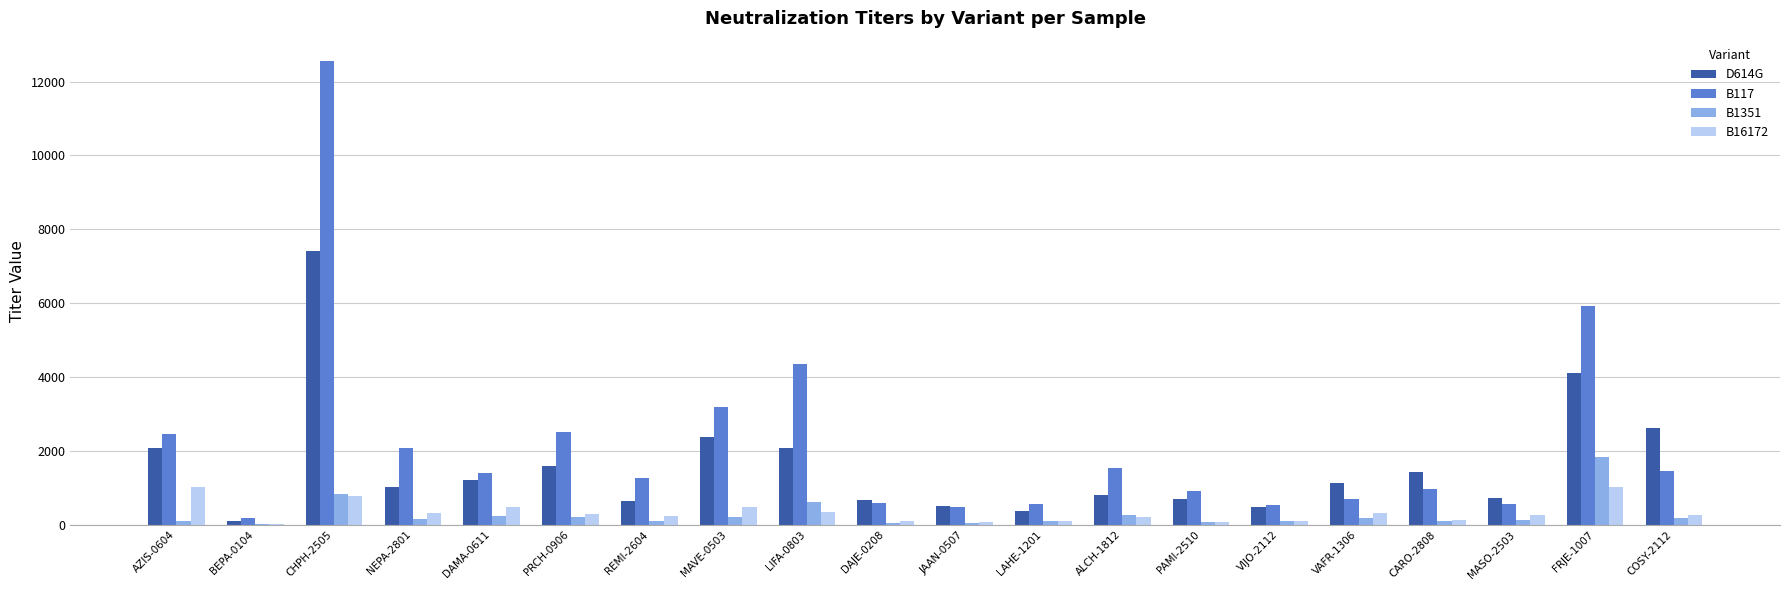

True or false: B16172 has a value of 107.2 at VIJO-2112.

True